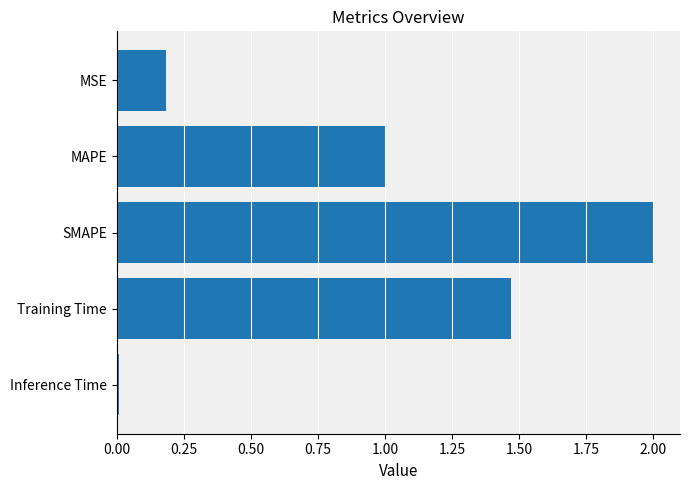

True or false: the data shows 0.2 at MSE.

True